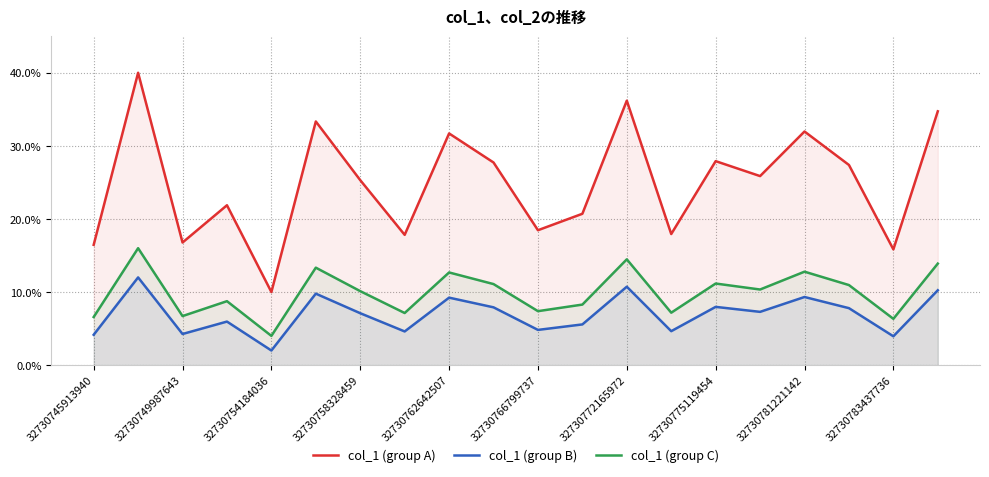

Reading right to left, transcribe all the data shown in this chart.

col_1 (group A): 34.7	15.8	27.4	32.0	25.9	27.9	17.9	36.2	20.7	18.5	27.7	31.7	17.8	25.3	33.3	10.0	21.9	16.8	40.0	16.5
col_1 (group B): 10.2	3.9	7.8	9.3	7.3	8.0	4.6	10.7	5.6	4.8	7.9	9.2	4.6	7.1	9.8	2.0	6.0	4.3	12.0	4.2
col_1 (group C): 13.9	6.3	11.0	12.8	10.3	11.2	7.2	14.5	8.3	7.4	11.1	12.7	7.1	10.1	13.3	4.0	8.7	6.7	16.0	6.6